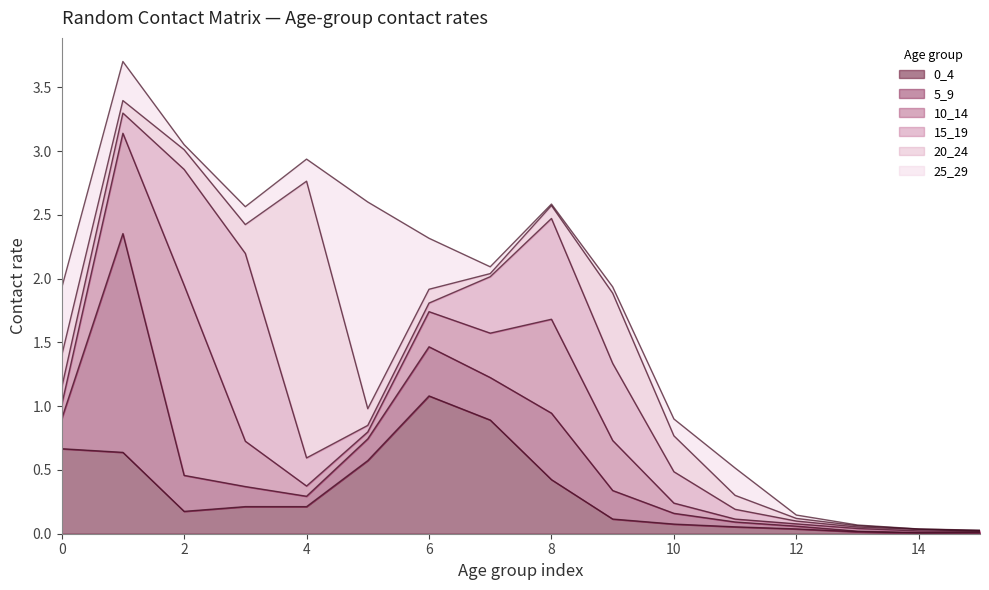

Reading left to right, what are all the values shown in this chart?

0_4: 0=0.7	1=0.6	2=0.2	3=0.2	4=0.2	5=0.6	6=1.1	7=0.9	8=0.4	9=0.1	10=0.1	11=0.1	12=0.0	13=0.0	14=0.0	15=0.0
5_9: 0=0.2	1=1.7	2=0.3	3=0.2	4=0.1	5=0.2	6=0.4	7=0.3	8=0.5	9=0.2	10=0.1	11=0.0	12=0.0	13=0.0	14=0.0	15=0.0
10_14: 0=0.1	1=0.8	2=1.5	3=0.4	4=0.1	5=0.1	6=0.3	7=0.3	8=0.7	9=0.4	10=0.1	11=0.0	12=0.0	13=0.0	14=0.0	15=0.0
15_19: 0=0.1	1=0.2	2=0.9	3=1.5	4=0.2	5=0.1	6=0.1	7=0.4	8=0.8	9=0.6	10=0.2	11=0.1	12=0.0	13=0.0	14=0.0	15=0.0
20_24: 0=0.3	1=0.1	2=0.2	3=0.2	4=2.2	5=0.1	6=0.1	7=0.0	8=0.1	9=0.6	10=0.3	11=0.1	12=0.0	13=0.0	14=0.0	15=0.0
25_29: 0=0.5	1=0.3	2=0.0	3=0.1	4=0.2	5=1.6	6=0.4	7=0.1	8=0.0	9=0.0	10=0.1	11=0.2	12=0.0	13=0.0	14=0.0	15=0.0